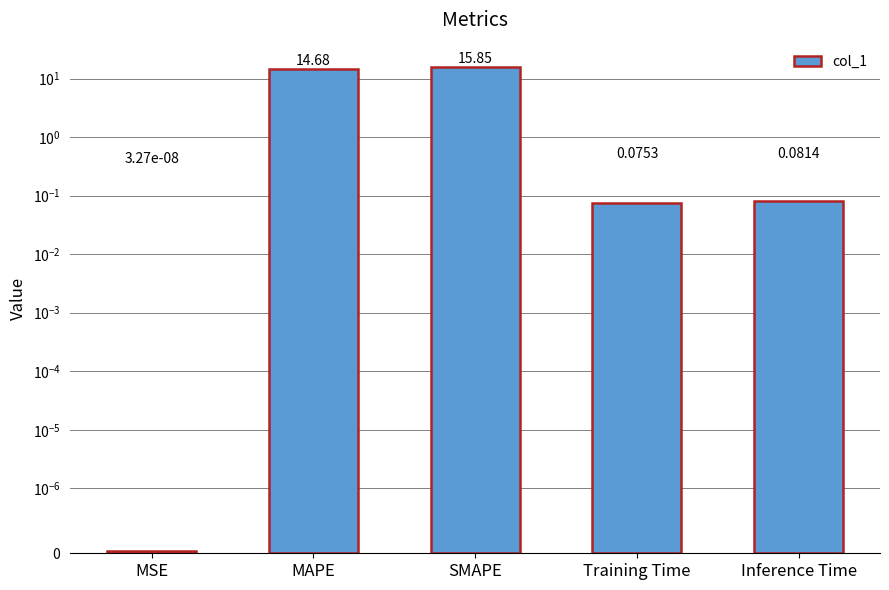

List the labels in order of value, smallest first.

MSE, Training Time, Inference Time, MAPE, SMAPE